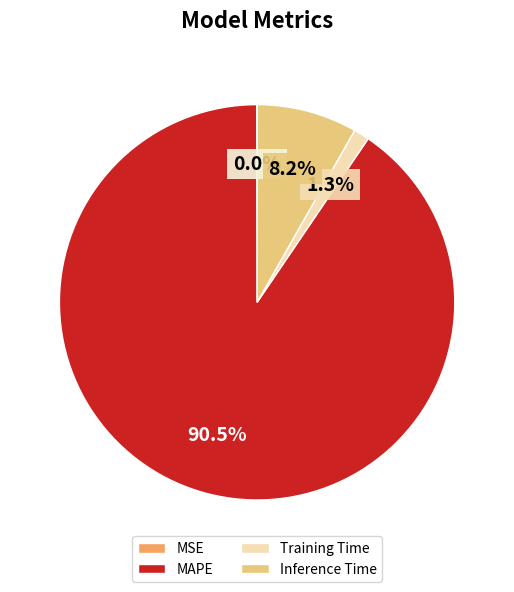

To the nearest percent, what is the average slice percentage?

25%